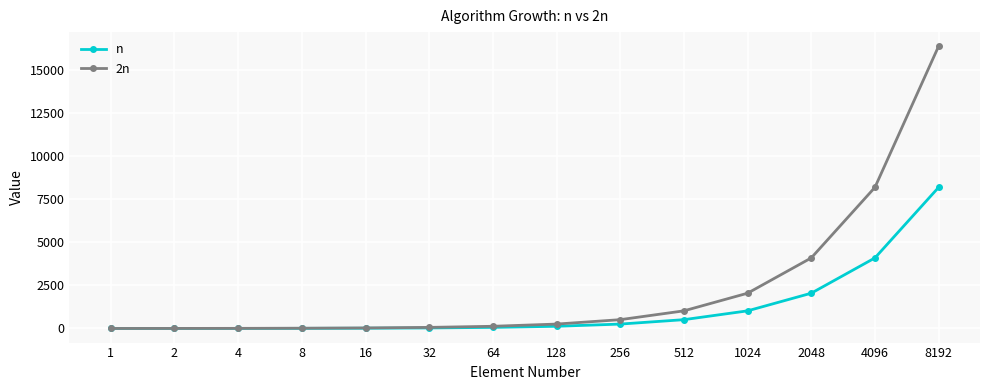

How many data points does each series have?

14